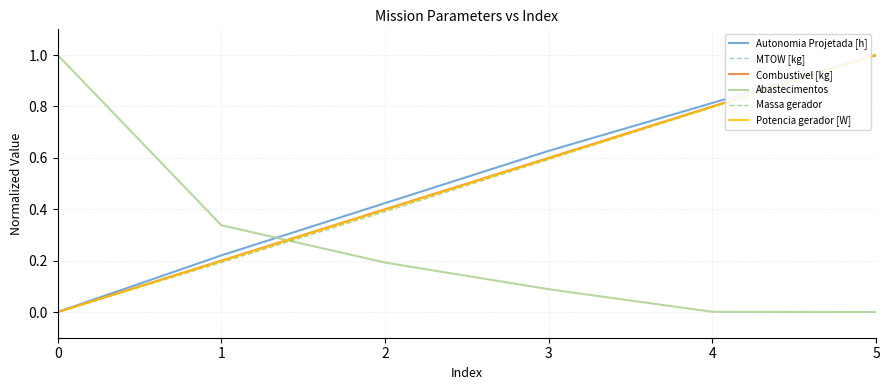

True or false: Abastecimentos has more than 2 points higher than both neighbors.

False